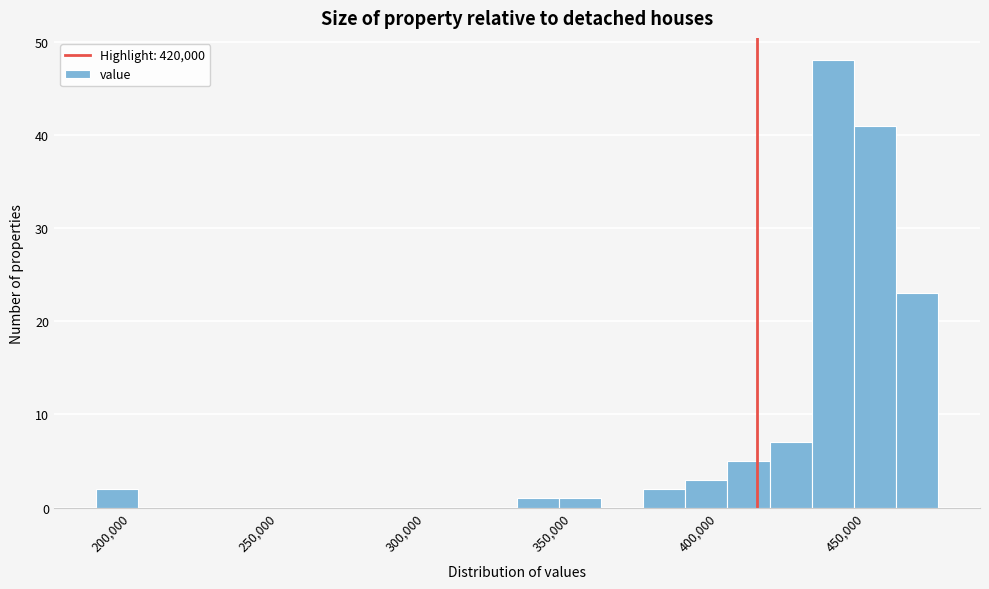

Read against the x-axis, roughly where is the centre of the tallest bar?

445000